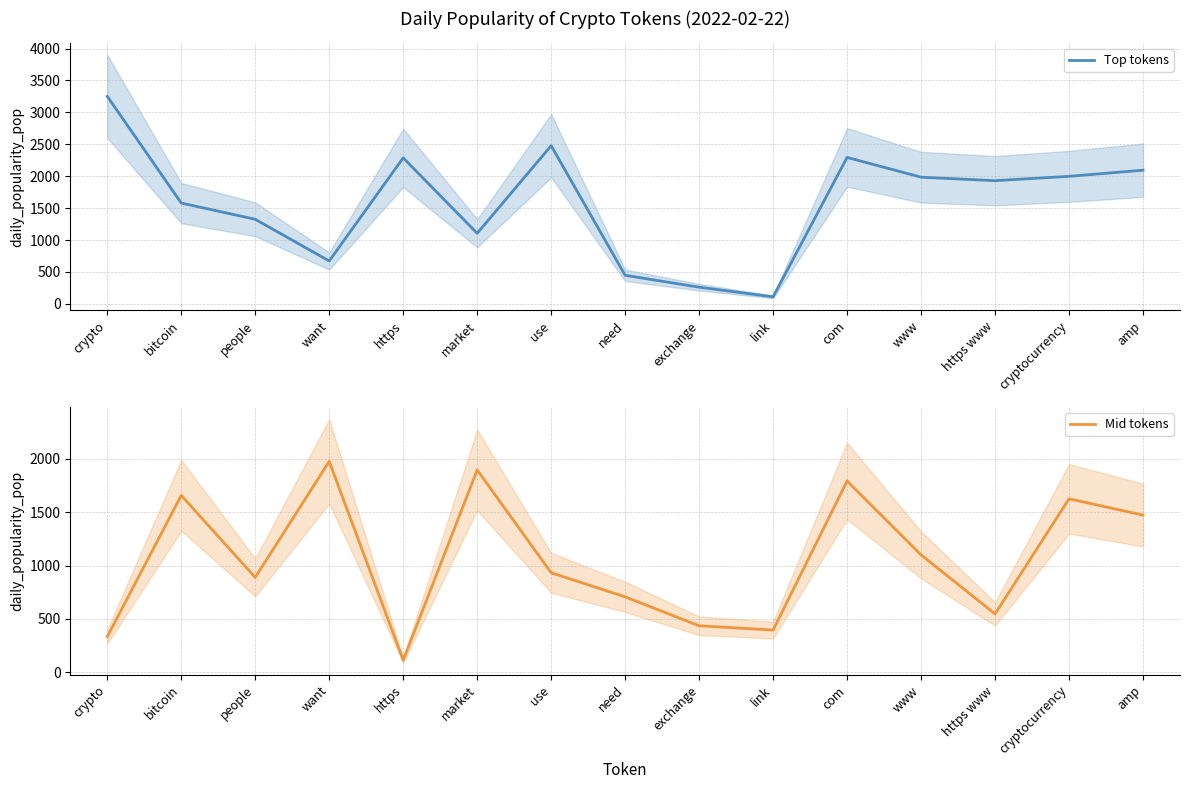

Reading right to left, extract all data points from this chart.

Top tokens: 2094.2	1998.2	1929.9	1984.8	2294.5	110.2	261.0	447.6	2478.0	1105.5	2287.4	671.7	1325.0	1579.5	3251.4
Mid tokens: 1472.0	1624.7	547.2	1099.6	1790.9	396.4	436.1	706.9	932.5	1894.0	114.6	1974.2	889.0	1656.4	334.1